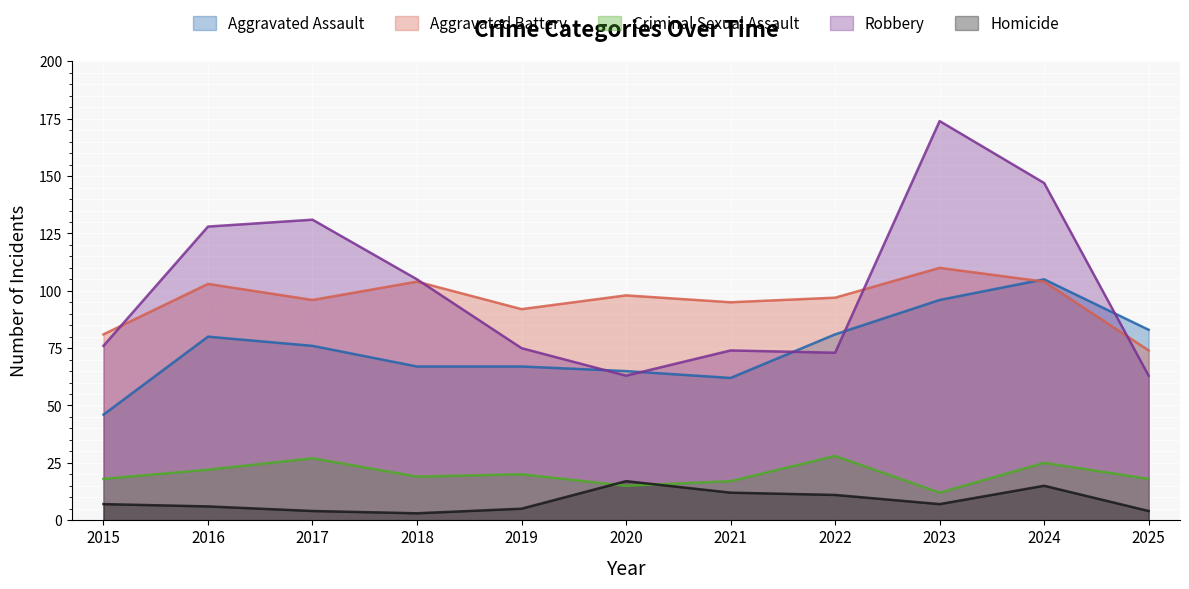

Where is the first local maximum for Aggravated Assault?

2016